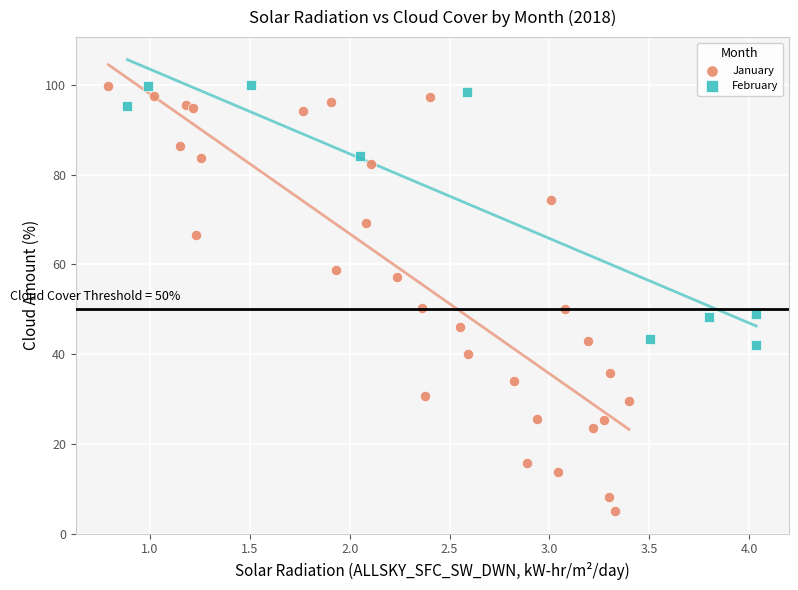

Which series has the largest Y range (max minus min)?

January